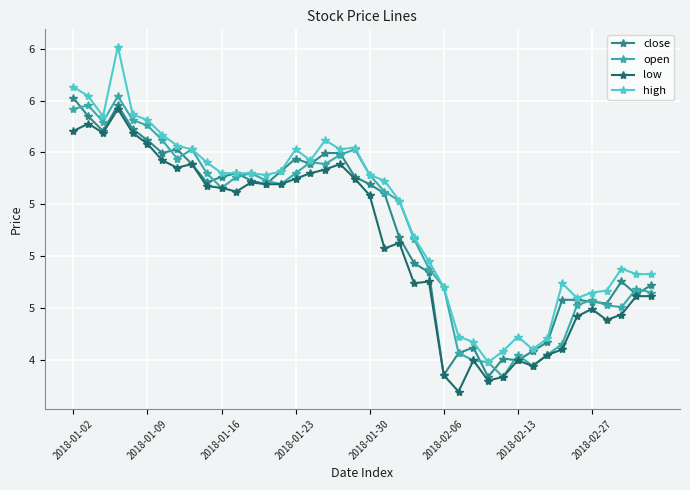

What are all the series names shown in the legend?

close, open, low, high